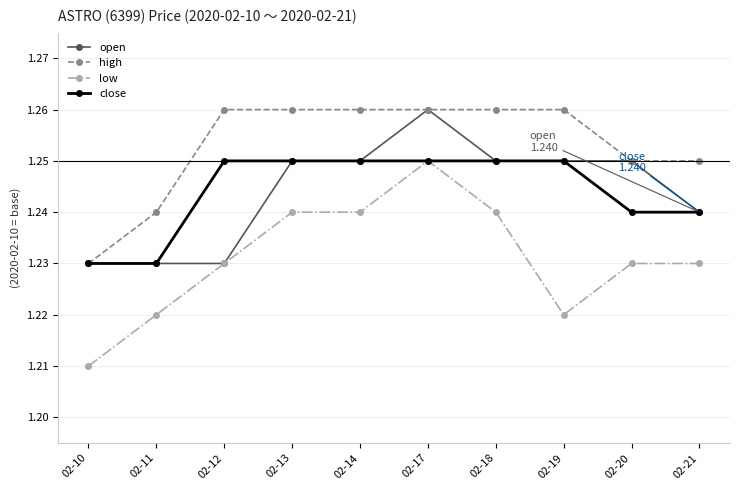

The high series shows 1.9 at 02-11. True or false?

False